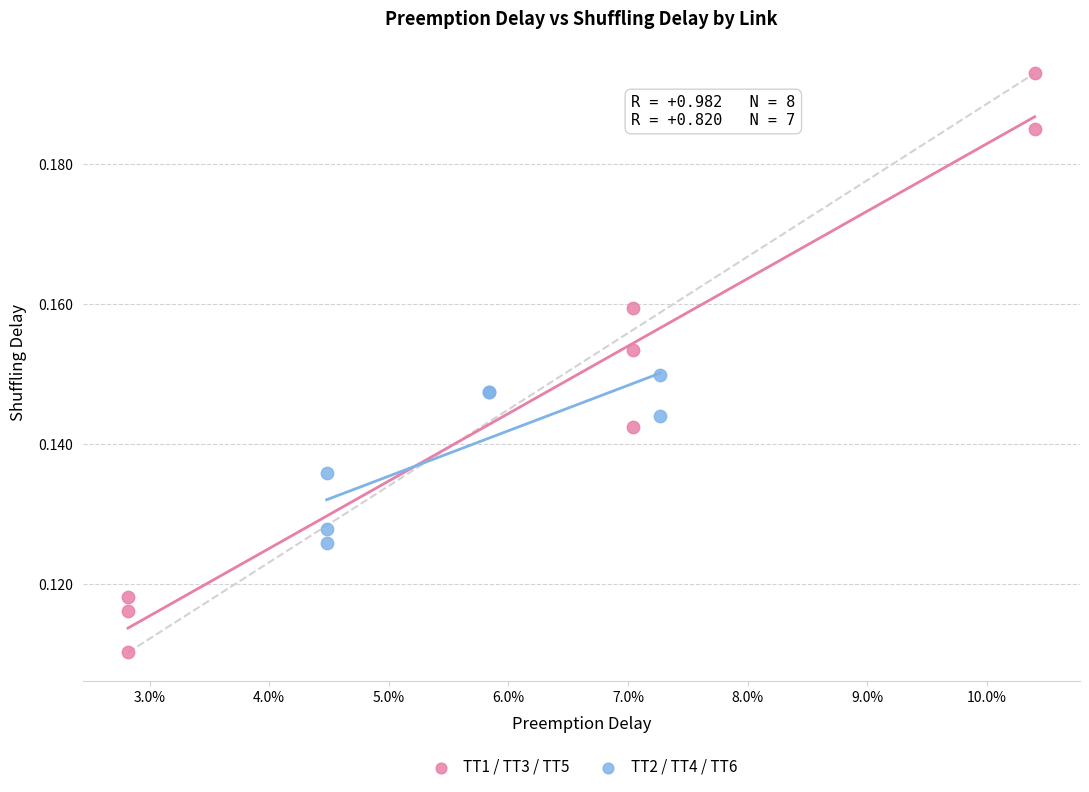

Which series has the widest spread of Y values?

TT1 / TT3 / TT5